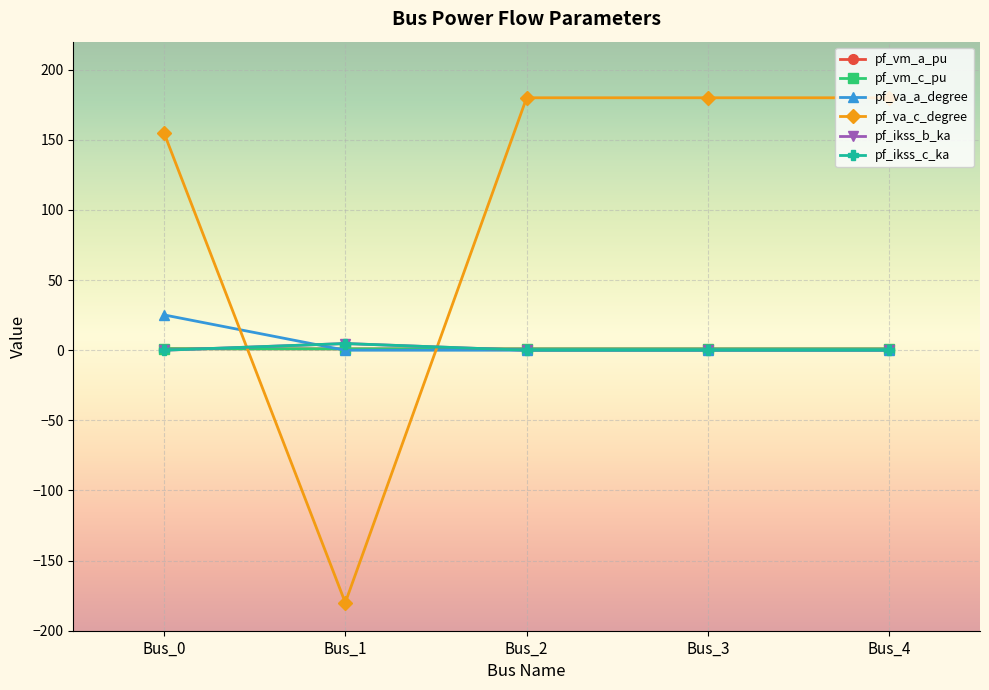

What is the smallest value displayed?

-180.0